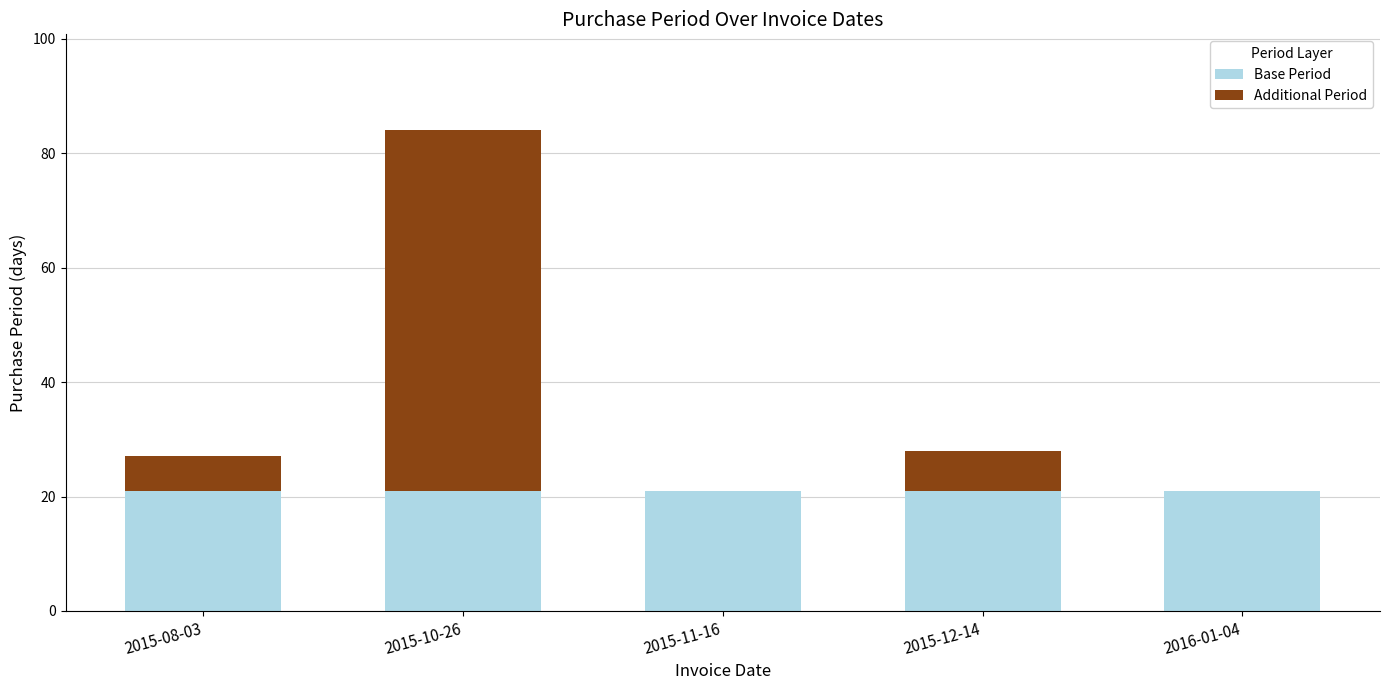

Are the bars grouped side by side (vs. stacked)?

No